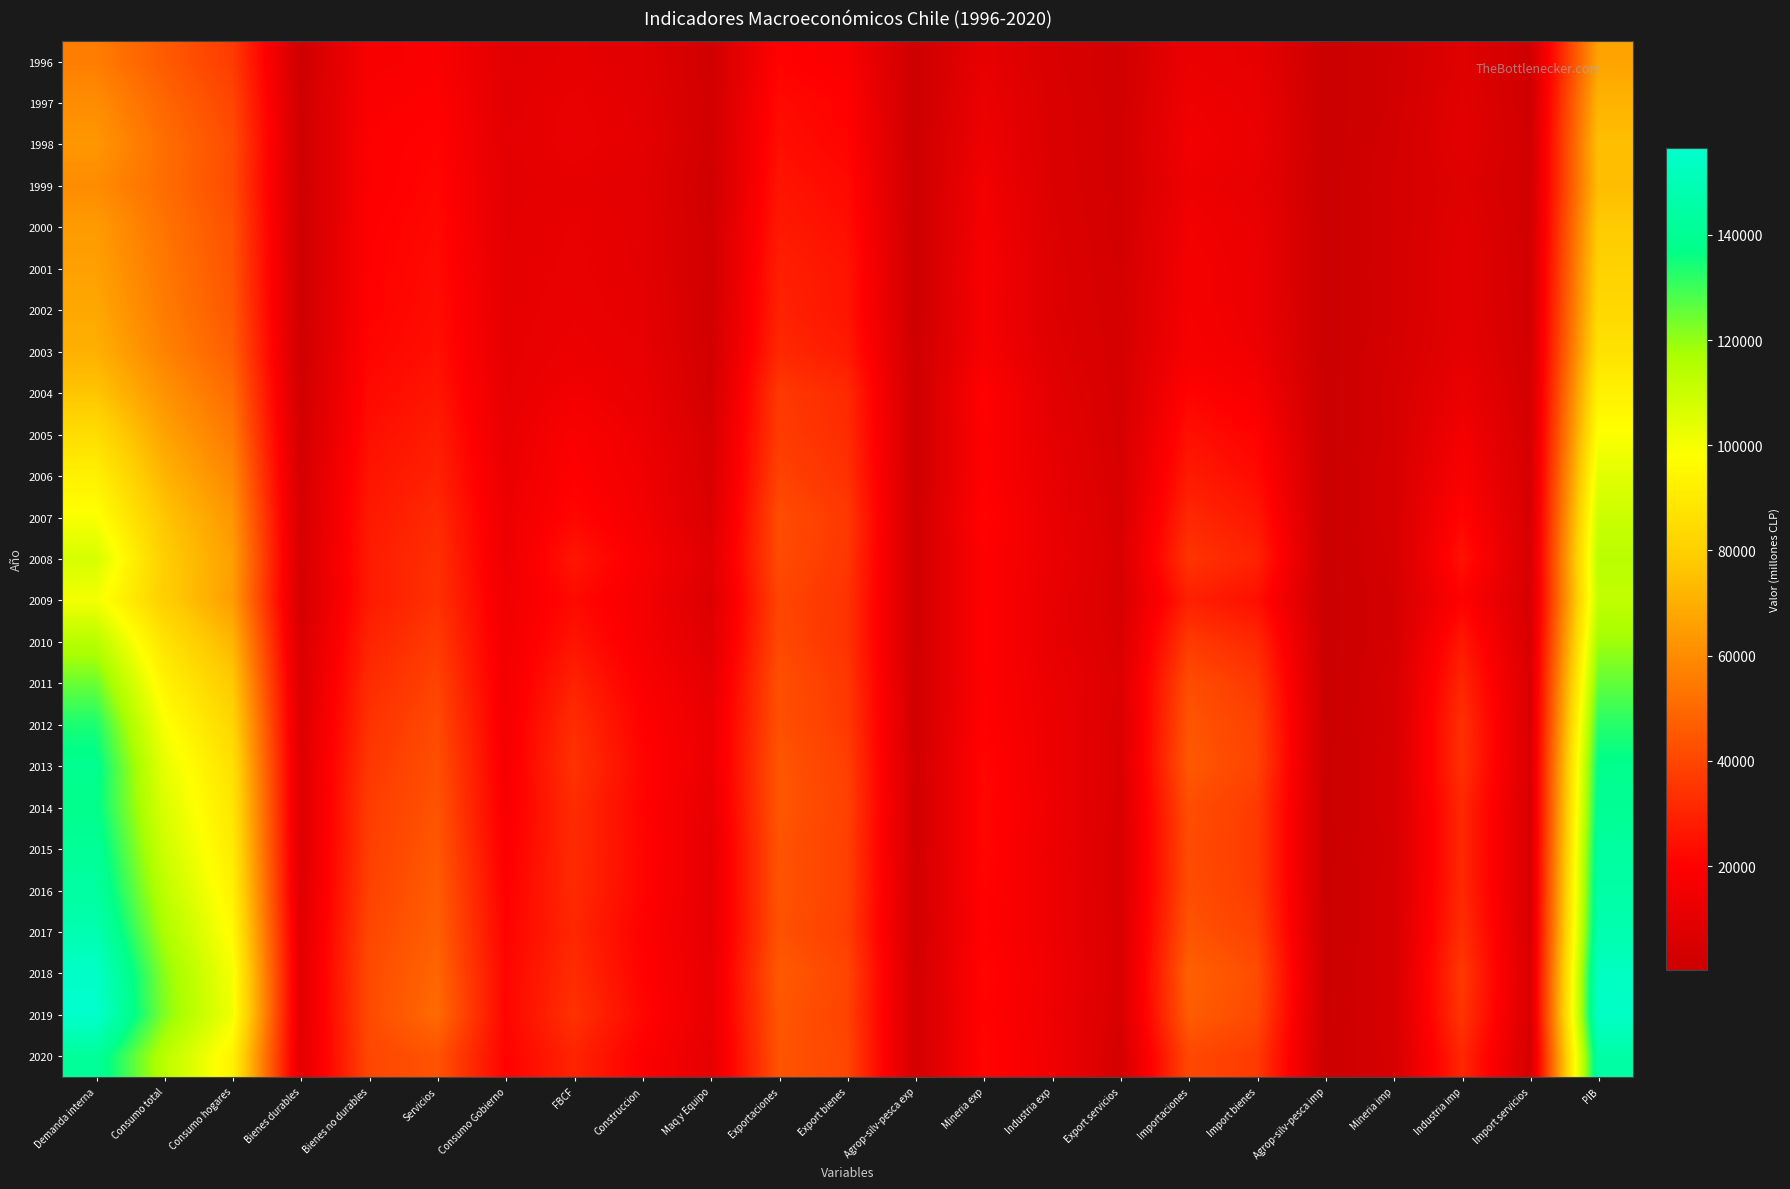

What is the minimum value shown in the chart?

240